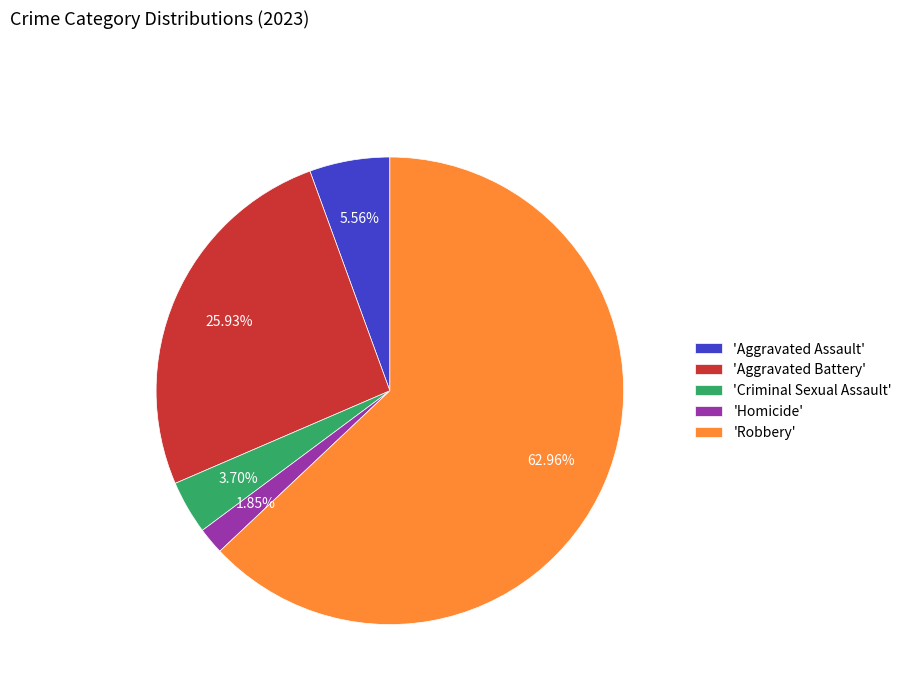

Which has a higher value, 'Aggravated Assault' or 'Robbery'?

'Robbery'